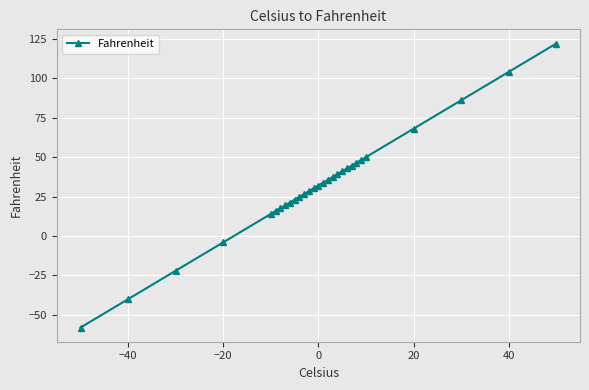

What is the maximum value shown in the chart?

122.0